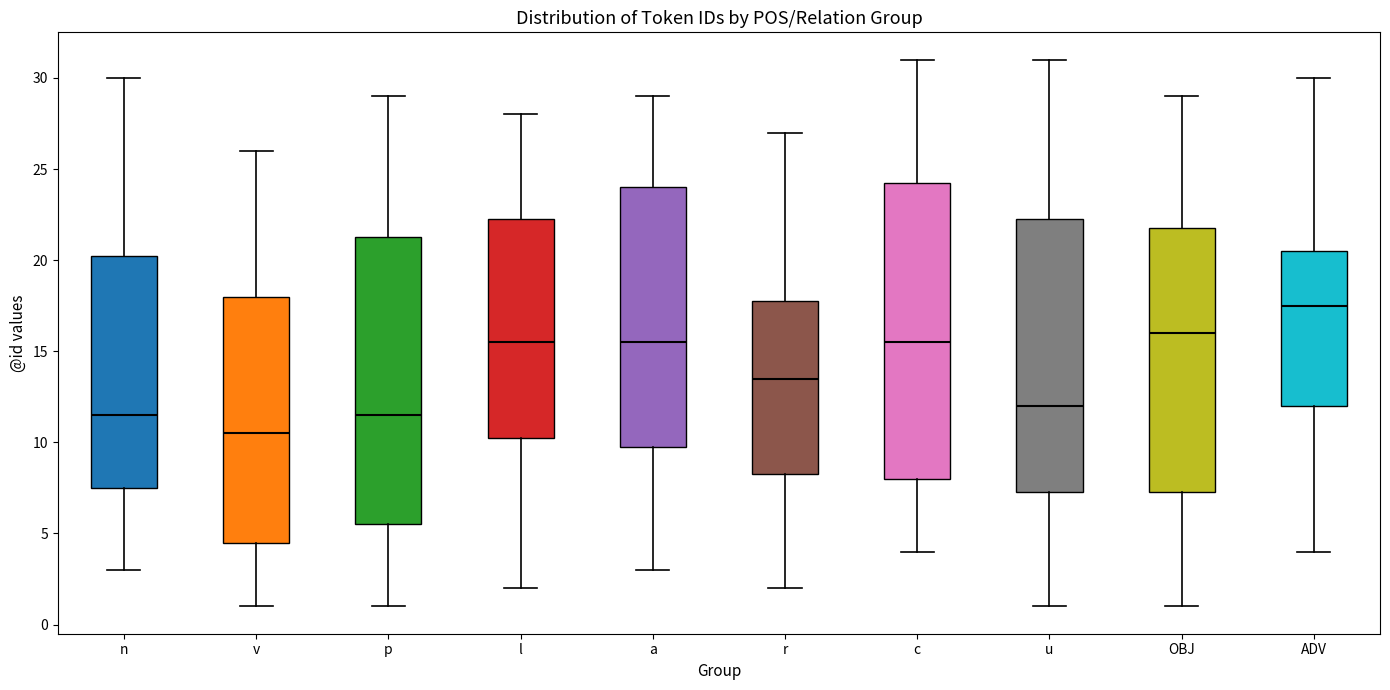

Where does the upper whisker of the box for OBJ end on the y-axis? The values are not printed on the chart, so give them approximately, as read against the axis.

29.0